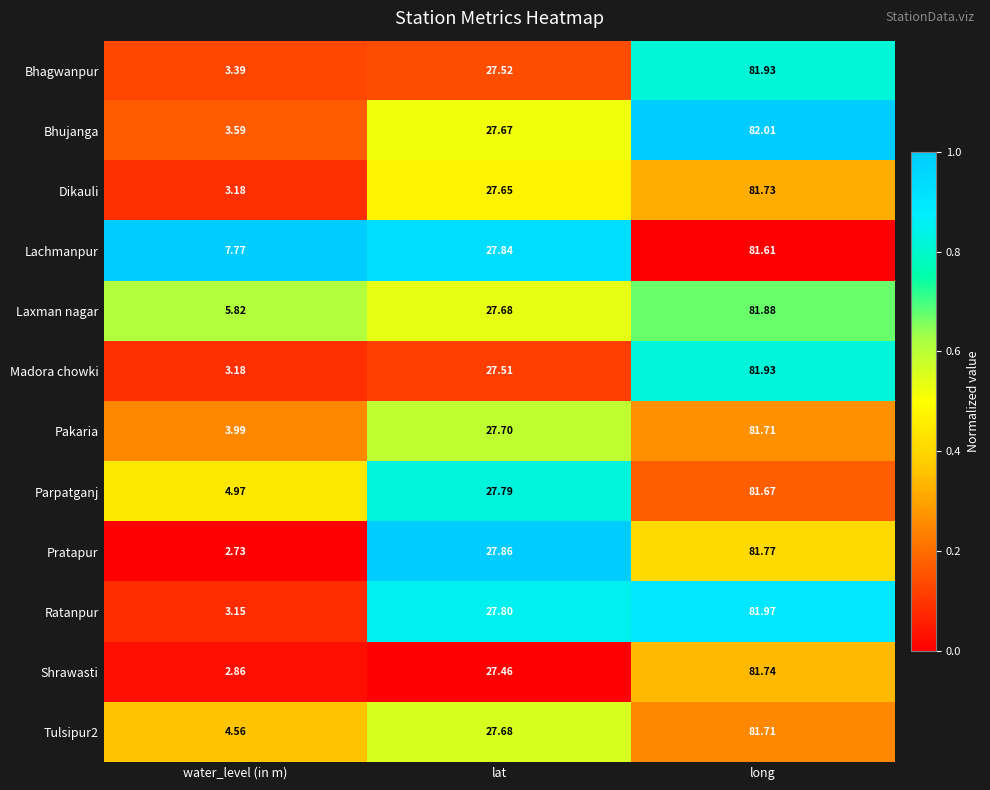

What is the maximum value shown in the chart?

82.0